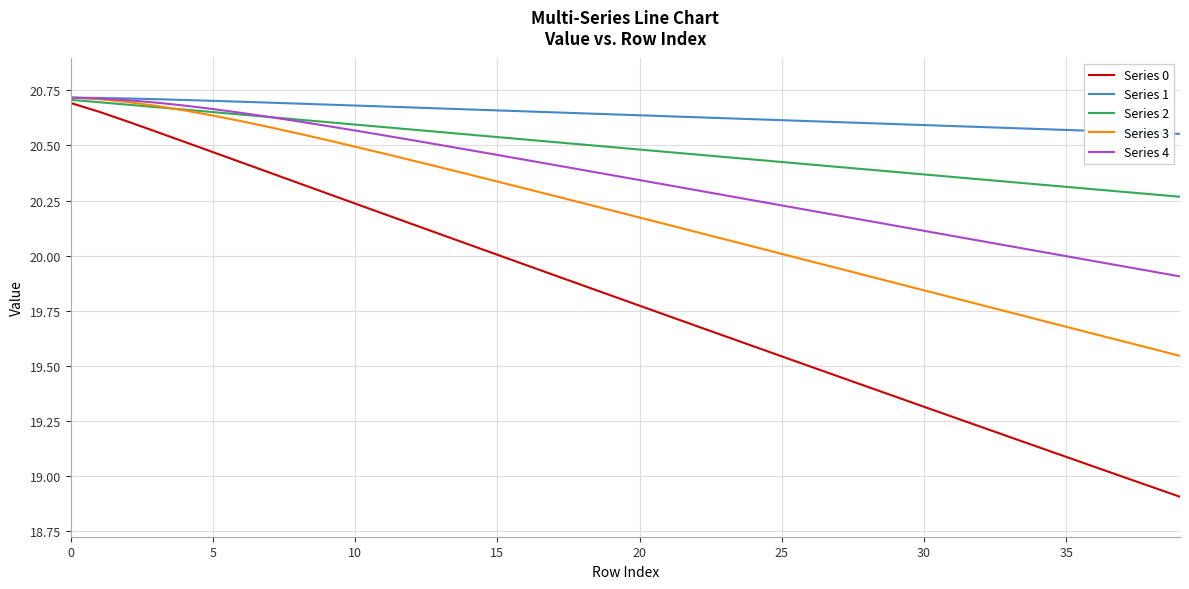

Which series has the largest total across all categories?

Series 1